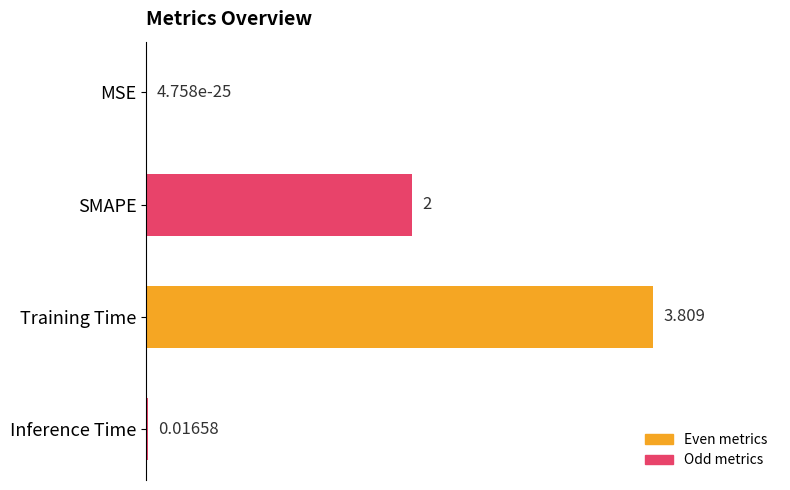

Are the bars horizontal?

Yes